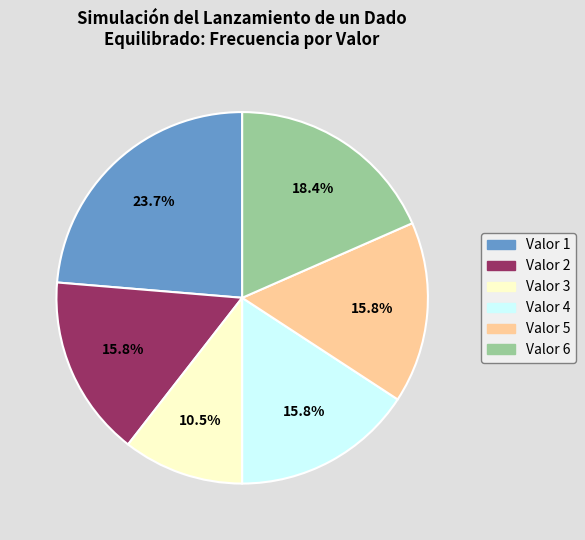

Between Valor 1 and Valor 3, which is larger?

Valor 1